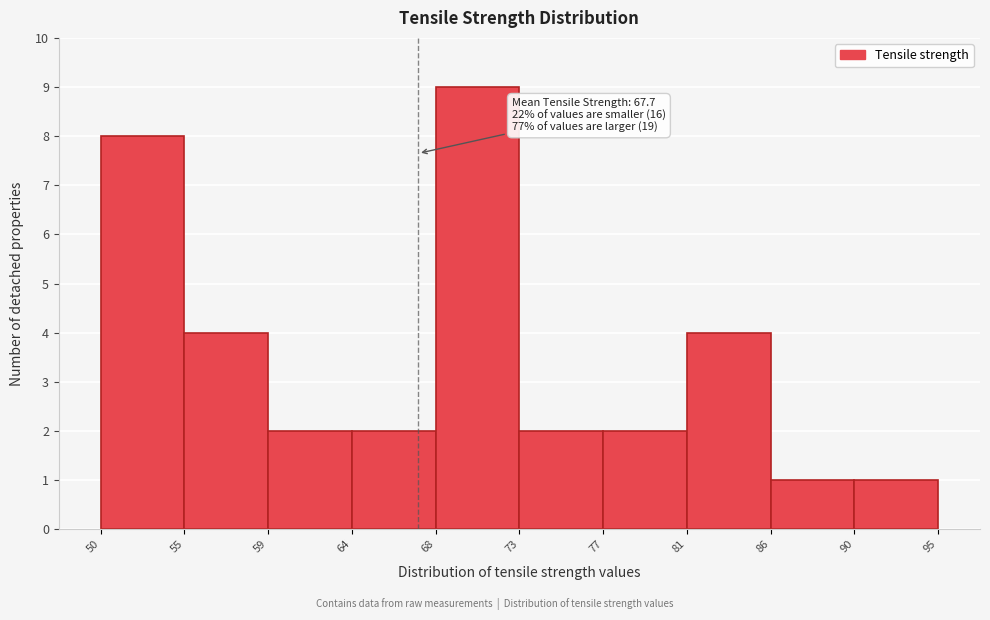

Reading left to right, list all the values displayed in this chart.

50=8	55=4	59=2	64=2	68=9	73=2	77=2	81=4	86=1	90=1